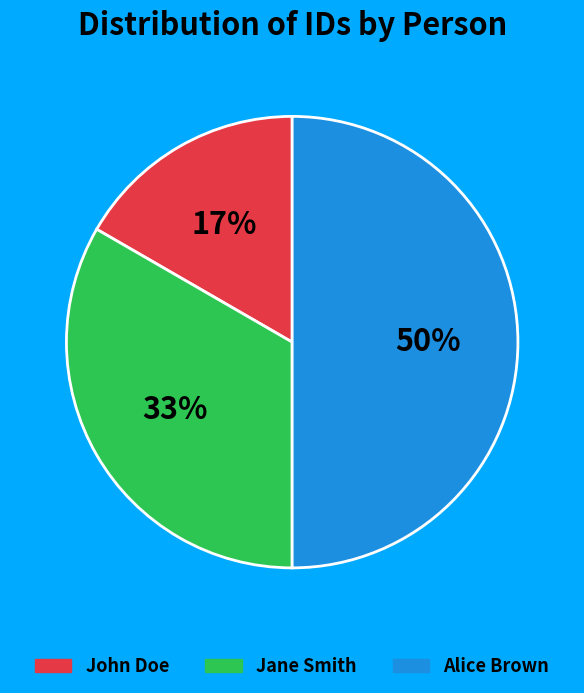

True or false: John Doe accounts for 17% of the total.

True